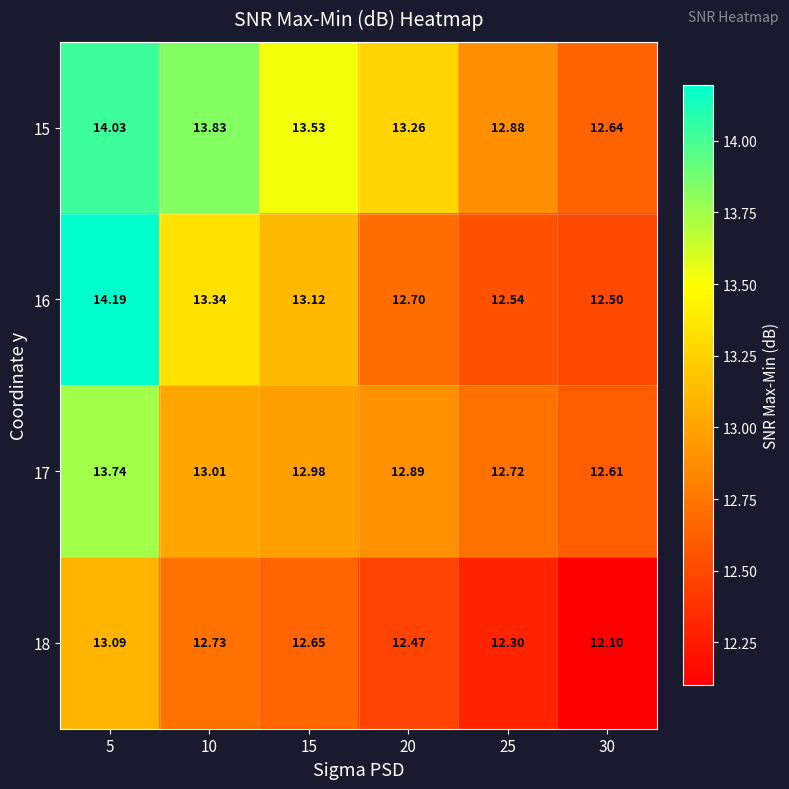

Is the value of 17 at 10 greater than the value of 18 at 20?

Yes